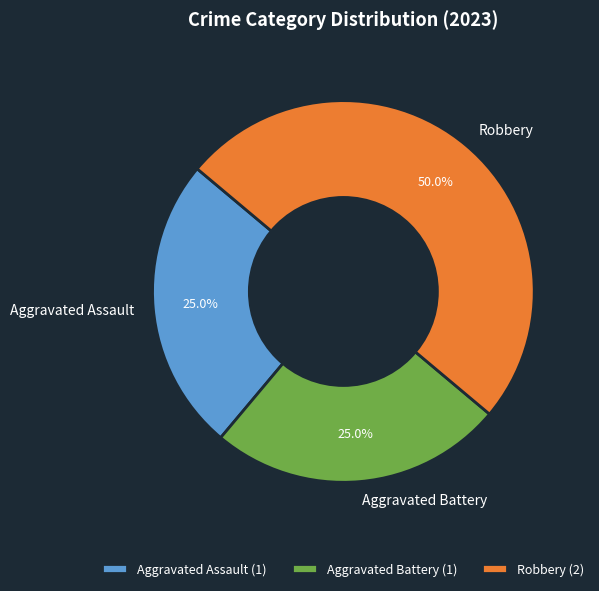

Does Aggravated Assault represent more than half of the total?

No